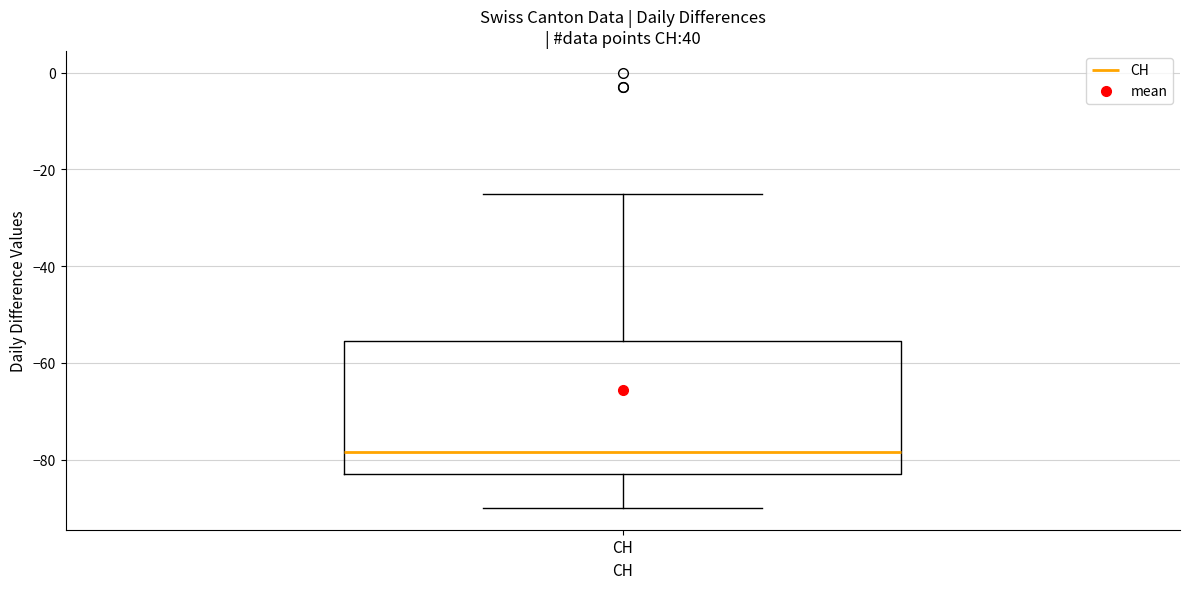

Where is the lower edge of the box for CH on the y-axis? The values are not printed on the chart, so give them approximately, as read against the axis.

-82